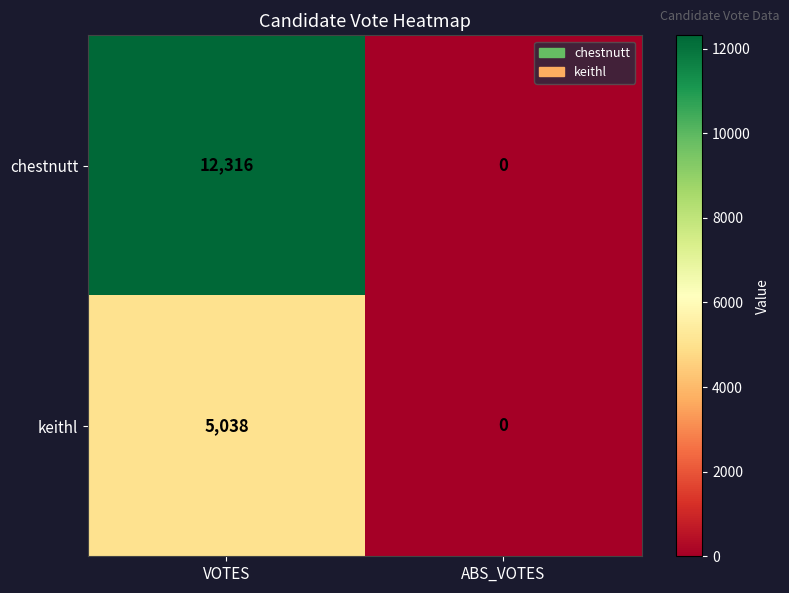

True or false: keithl has a value of 6945 at VOTES.

False